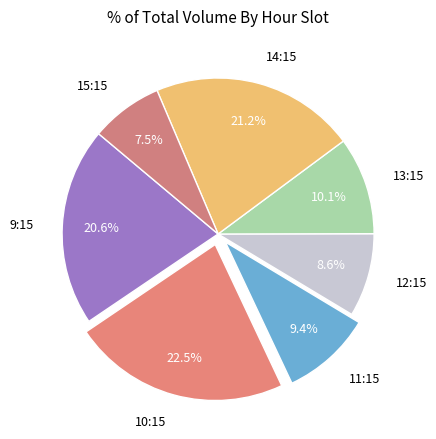

Does any single category account for the majority?

No